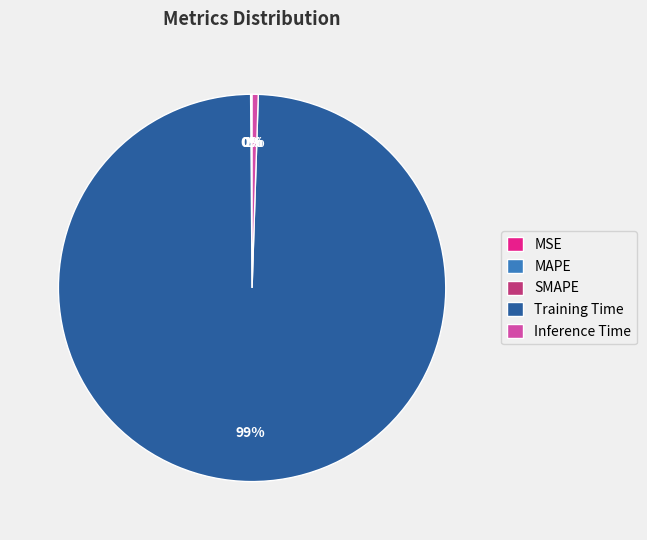

Which category has the biggest portion of the pie?

Training Time